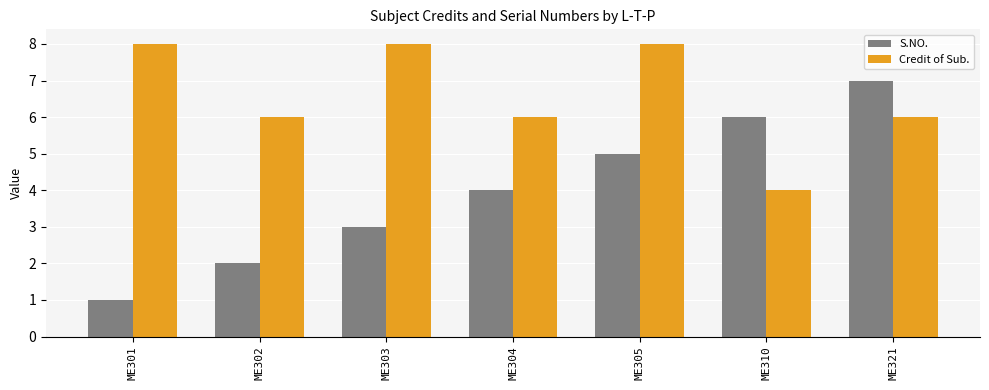

What is the difference between the maximum and second lowest values in the Credit of Sub. series?

2